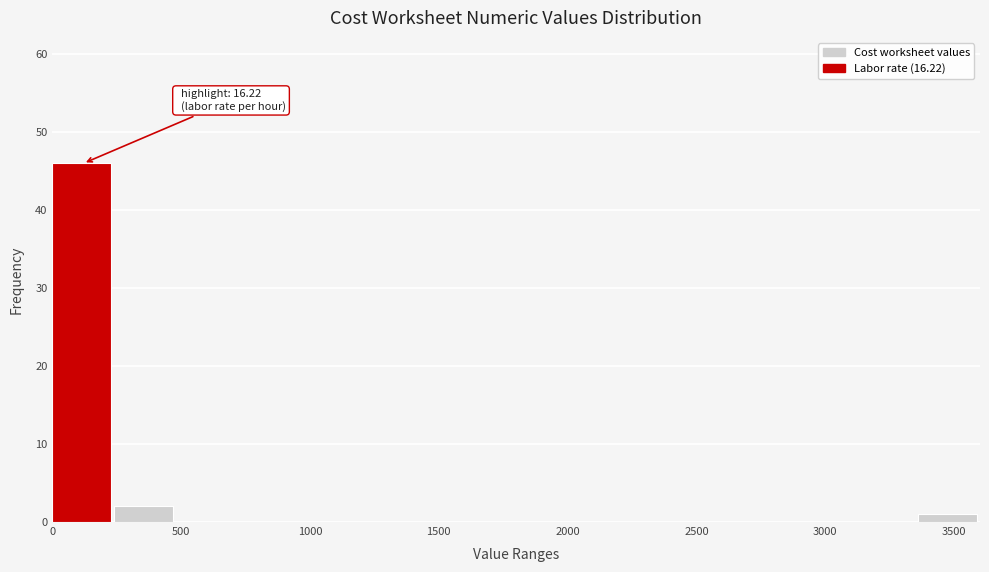

Which range on the x-axis has the tallest bar?

0 to 250